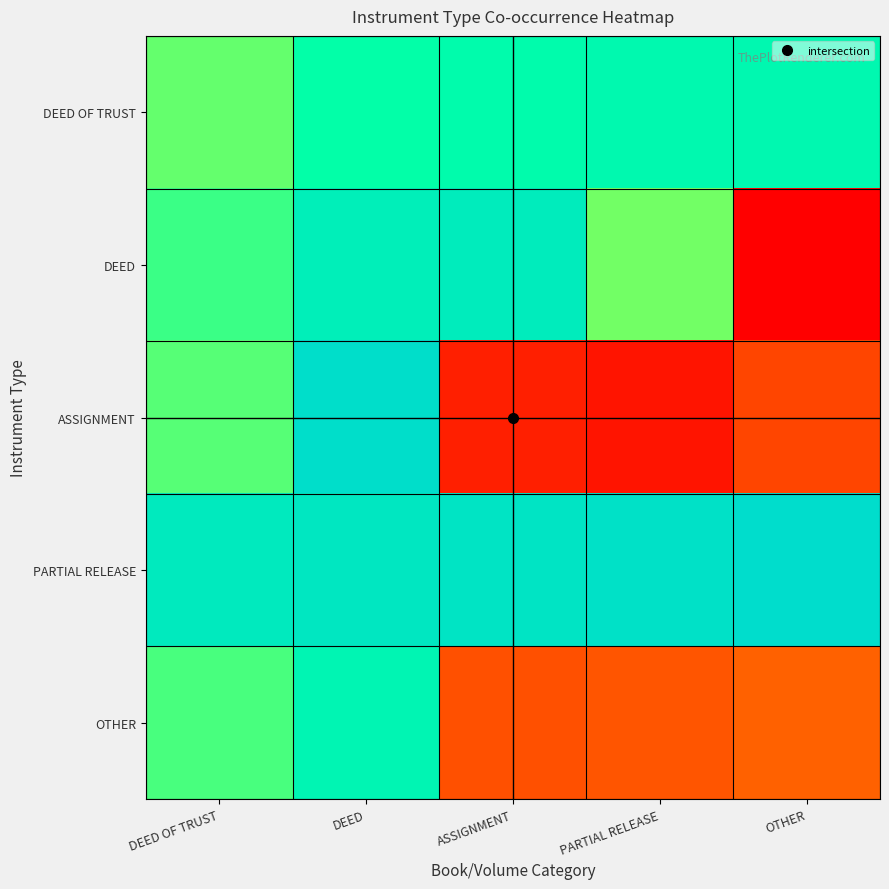

Reading right to left, what are all the values shown in this chart?

DEED OF TRUST: OTHER=0.9	PARTIAL RELEASE=0.9	ASSIGNMENT=0.9	DEED=0.9	DEED OF TRUST=0.8
DEED: OTHER=0.0	PARTIAL RELEASE=0.8	ASSIGNMENT=0.9	DEED=0.9	DEED OF TRUST=0.8
ASSIGNMENT: OTHER=0.1	PARTIAL RELEASE=0.0	ASSIGNMENT=0.1	DEED=1.0	DEED OF TRUST=0.8
PARTIAL RELEASE: OTHER=1.0	PARTIAL RELEASE=1.0	ASSIGNMENT=1.0	DEED=1.0	DEED OF TRUST=0.9
OTHER: OTHER=0.2	PARTIAL RELEASE=0.2	ASSIGNMENT=0.2	DEED=0.9	DEED OF TRUST=0.8